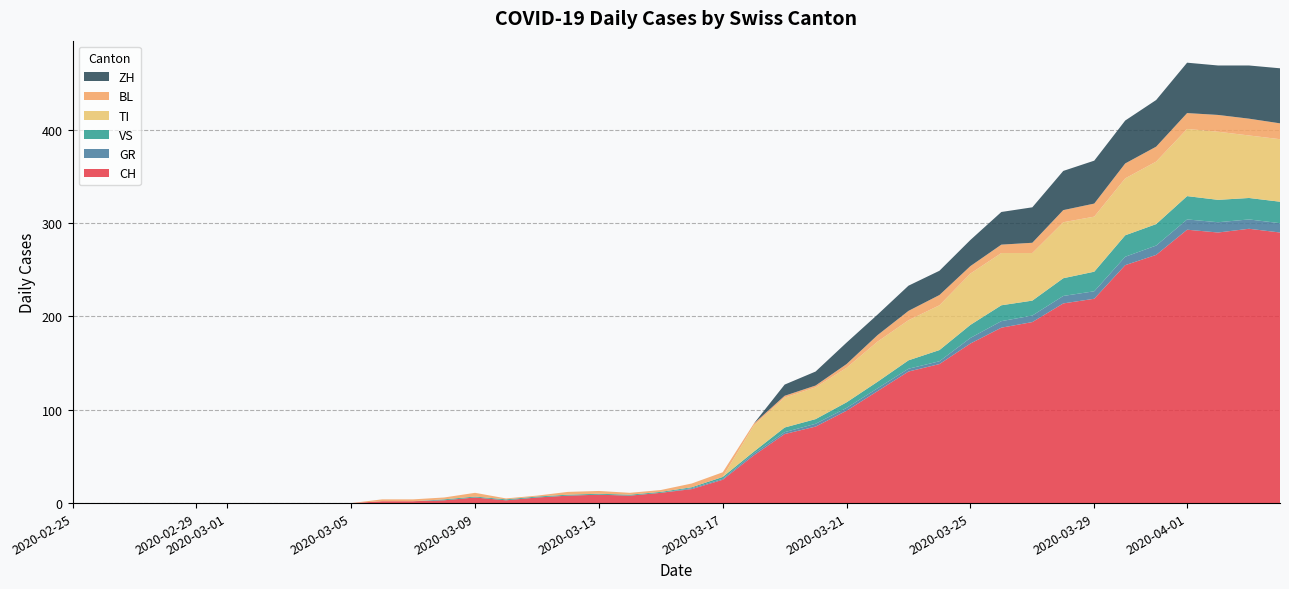

Reading left to right, list all the values displayed in this chart.

CH: 2020-02-25=0	2020-02-26=0	2020-02-27=0	2020-02-28=0	2020-02-29=0	2020-03-01=0	2020-03-02=0	2020-03-03=0	2020-03-04=0	2020-03-05=0	2020-03-06=2	2020-03-07=2	2020-03-08=3	2020-03-09=6	2020-03-10=3	2020-03-11=6	2020-03-12=8	2020-03-13=9	2020-03-14=8	2020-03-15=11	2020-03-16=15	2020-03-17=25	2020-03-18=51	2020-03-19=74	2020-03-20=82	2020-03-21=99	2020-03-22=120	2020-03-23=141	2020-03-24=149	2020-03-25=171	2020-03-26=188	2020-03-27=194	2020-03-28=214	2020-03-29=219	2020-03-30=255	2020-03-31=266	2020-04-01=293	2020-04-02=290	2020-04-03=294	2020-04-04=290
GR: 2020-02-25=0	2020-02-26=0	2020-02-27=0	2020-02-28=0	2020-02-29=0	2020-03-01=0	2020-03-02=0	2020-03-03=0	2020-03-04=0	2020-03-05=0	2020-03-06=0	2020-03-07=0	2020-03-08=0	2020-03-09=0	2020-03-10=0	2020-03-11=0	2020-03-12=0	2020-03-13=0	2020-03-14=0	2020-03-15=0	2020-03-16=1	2020-03-17=1	2020-03-18=2	2020-03-19=2	2020-03-20=3	2020-03-21=3	2020-03-22=3	2020-03-23=3	2020-03-24=3	2020-03-25=6	2020-03-26=7	2020-03-27=7	2020-03-28=8	2020-03-29=8	2020-03-30=9	2020-03-31=10	2020-04-01=11	2020-04-02=11	2020-04-03=10	2020-04-04=10
VS: 2020-02-25=0	2020-02-26=0	2020-02-27=0	2020-02-28=0	2020-02-29=0	2020-03-01=0	2020-03-02=0	2020-03-03=0	2020-03-04=0	2020-03-05=0	2020-03-06=0	2020-03-07=0	2020-03-08=1	2020-03-09=1	2020-03-10=1	2020-03-11=1	2020-03-12=1	2020-03-13=1	2020-03-14=1	2020-03-15=1	2020-03-16=1	2020-03-17=2	2020-03-18=2	2020-03-19=5	2020-03-20=5	2020-03-21=6	2020-03-22=7	2020-03-23=9	2020-03-24=12	2020-03-25=14	2020-03-26=17	2020-03-27=16	2020-03-28=19	2020-03-29=21	2020-03-30=23	2020-03-31=23	2020-04-01=25	2020-04-02=24	2020-04-03=23	2020-04-04=23
TI: 2020-02-25=0	2020-02-26=0	2020-02-27=0	2020-02-28=0	2020-02-29=0	2020-03-01=0	2020-03-02=0	2020-03-03=0	2020-03-04=0	2020-03-05=0	2020-03-06=0	2020-03-07=0	2020-03-08=0	2020-03-09=0	2020-03-10=0	2020-03-11=0	2020-03-12=0	2020-03-13=0	2020-03-14=0	2020-03-15=0	2020-03-16=0	2020-03-17=0	2020-03-18=28	2020-03-19=32	2020-03-20=34	2020-03-21=37	2020-03-22=43	2020-03-23=43	2020-03-24=48	2020-03-25=55	2020-03-26=56	2020-03-27=51	2020-03-28=60	2020-03-29=59	2020-03-30=61	2020-03-31=67	2020-04-01=72	2020-04-02=73	2020-04-03=67	2020-04-04=67
BL: 2020-02-25=0	2020-02-26=0	2020-02-27=0	2020-02-28=0	2020-02-29=0	2020-03-01=0	2020-03-02=0	2020-03-03=0	2020-03-04=0	2020-03-05=0	2020-03-06=2	2020-03-07=2	2020-03-08=2	2020-03-09=4	2020-03-10=1	2020-03-11=1	2020-03-12=3	2020-03-13=3	2020-03-14=2	2020-03-15=2	2020-03-16=4	2020-03-17=5	2020-03-18=2	2020-03-19=2	2020-03-20=2	2020-03-21=4	2020-03-22=7	2020-03-23=10	2020-03-24=11	2020-03-25=8	2020-03-26=9	2020-03-27=11	2020-03-28=13	2020-03-29=14	2020-03-30=16	2020-03-31=16	2020-04-01=17	2020-04-02=18	2020-04-03=18	2020-04-04=17
ZH: 2020-02-25=0	2020-02-26=0	2020-02-27=0	2020-02-28=0	2020-02-29=0	2020-03-01=0	2020-03-02=0	2020-03-03=0	2020-03-04=0	2020-03-05=0	2020-03-06=0	2020-03-07=0	2020-03-08=0	2020-03-09=0	2020-03-10=0	2020-03-11=0	2020-03-12=0	2020-03-13=0	2020-03-14=0	2020-03-15=0	2020-03-16=0	2020-03-17=0	2020-03-18=0	2020-03-19=12	2020-03-20=15	2020-03-21=23	2020-03-22=22	2020-03-23=27	2020-03-24=26	2020-03-25=28	2020-03-26=35	2020-03-27=38	2020-03-28=42	2020-03-29=46	2020-03-30=46	2020-03-31=50	2020-04-01=54	2020-04-02=53	2020-04-03=57	2020-04-04=59